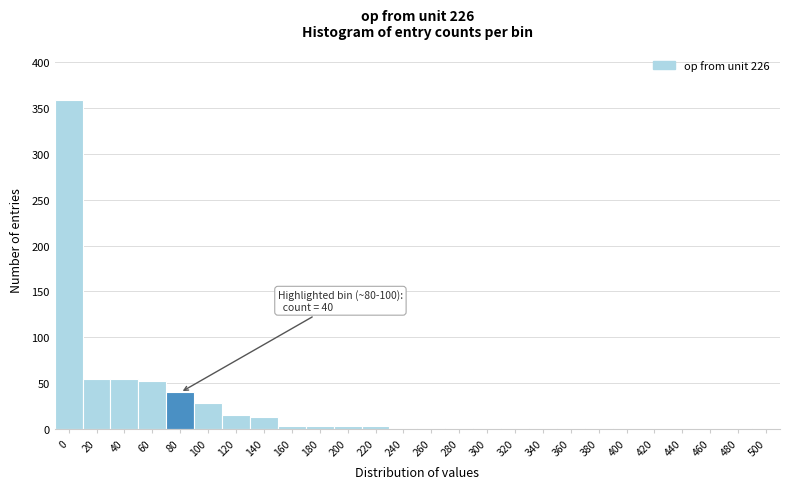

What is the maximum value shown in the chart?

359